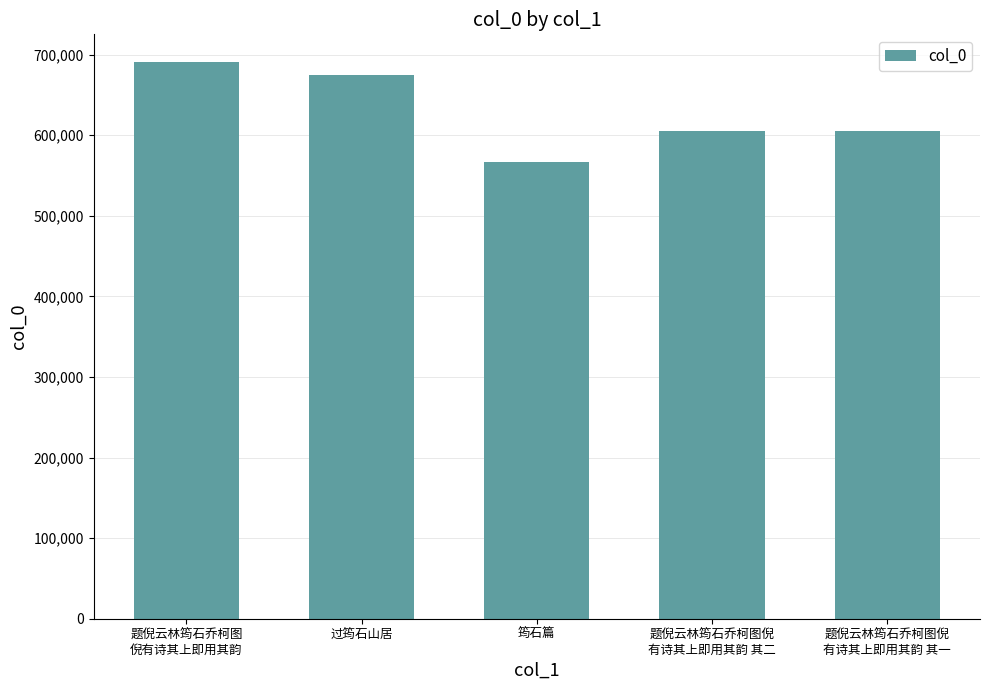

Are the bars horizontal?

No